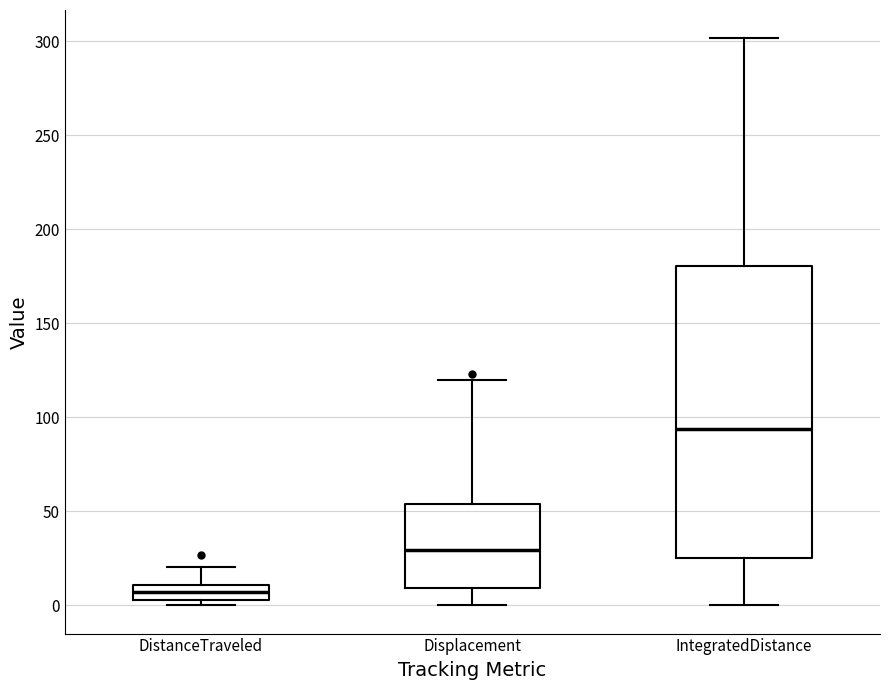

Reading left to right, transcribe this box plot: for each box, give where its median line is, the range the box spans, and where its two whiskers end, as read against the y-axis. The values are not printed on the chart, so give them approximately, as read against the axis.

DistanceTraveled: median 5 (inside the box), box 5 to 10, whiskers 0 to 20
Displacement: median 30, box 10 to 55, whiskers 0 to 120
IntegratedDistance: median 95, box 25 to 180, whiskers 0 to 300